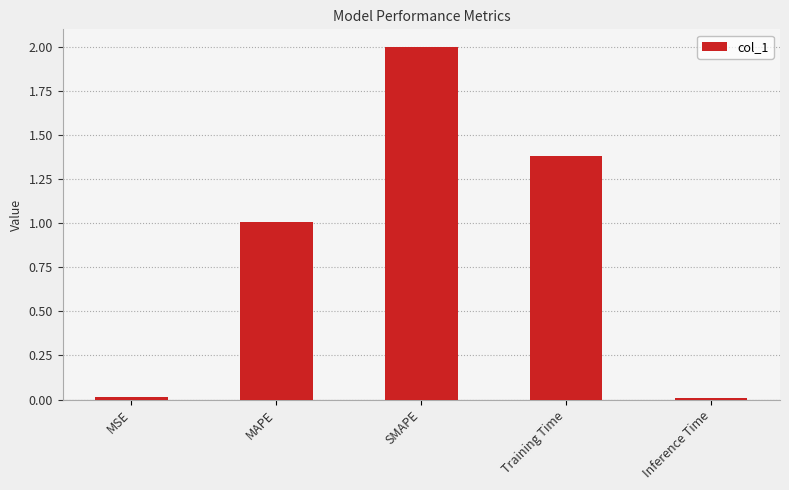

Which label corresponds to the largest value in the chart?

SMAPE